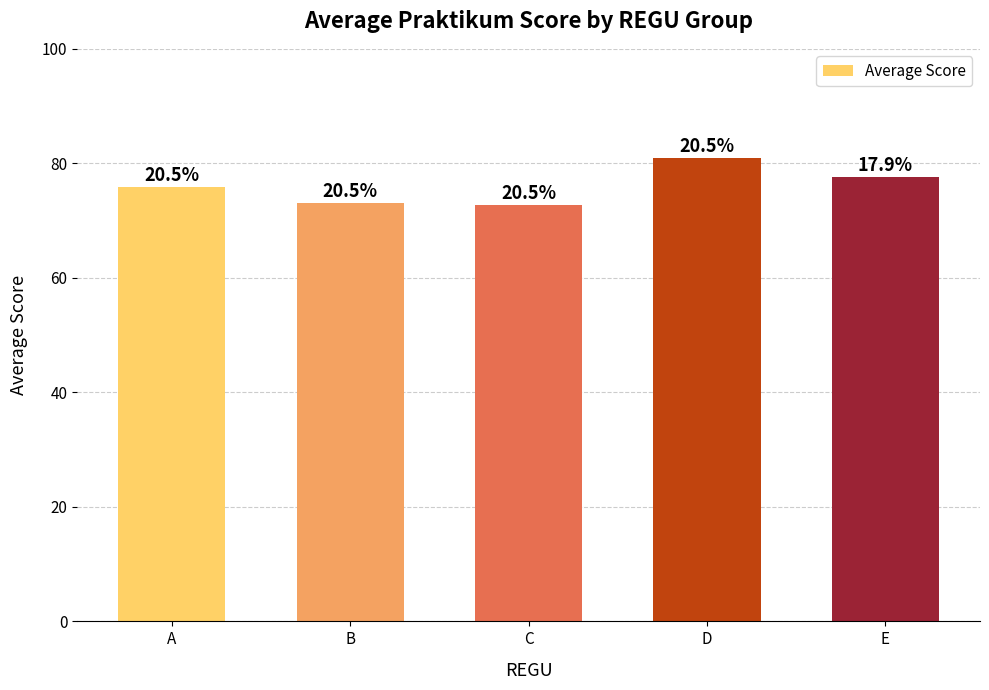

How many bars are there in total?

5